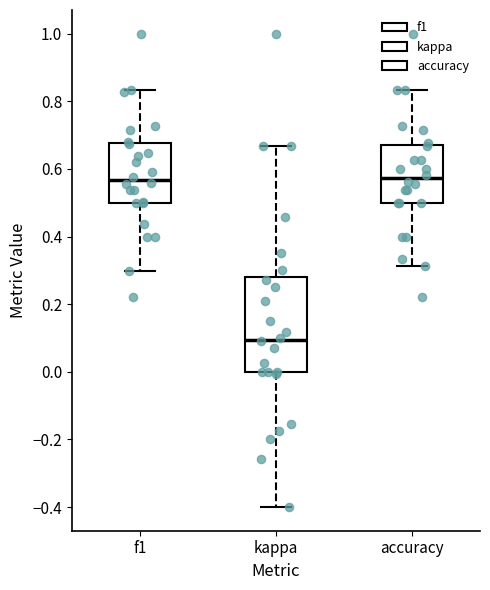

Which box is the tallest, from its lower edge to its upper edge?

kappa